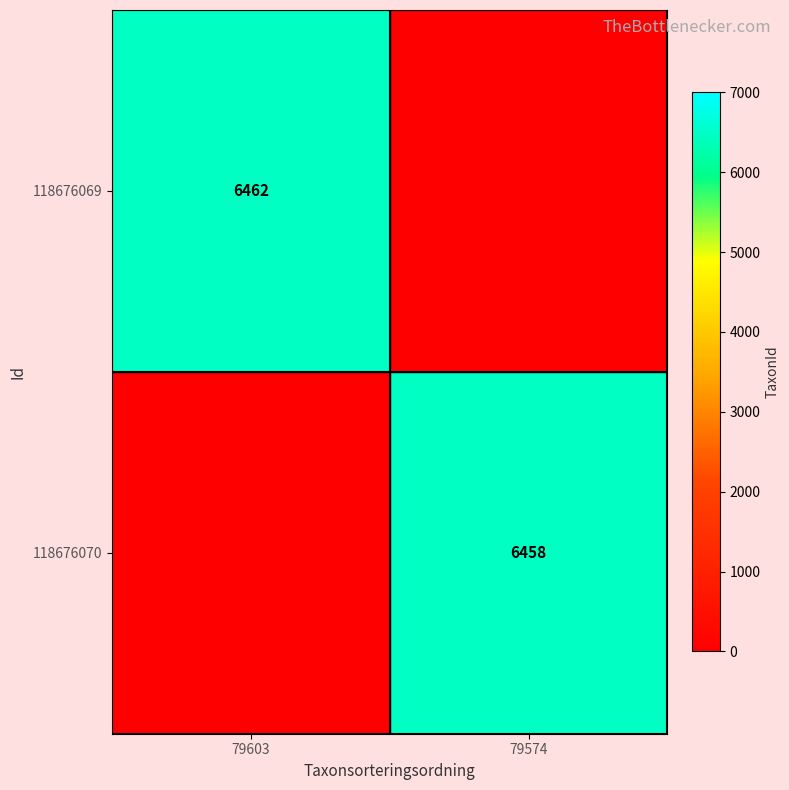

What is the total value across all series at 79603?

6462